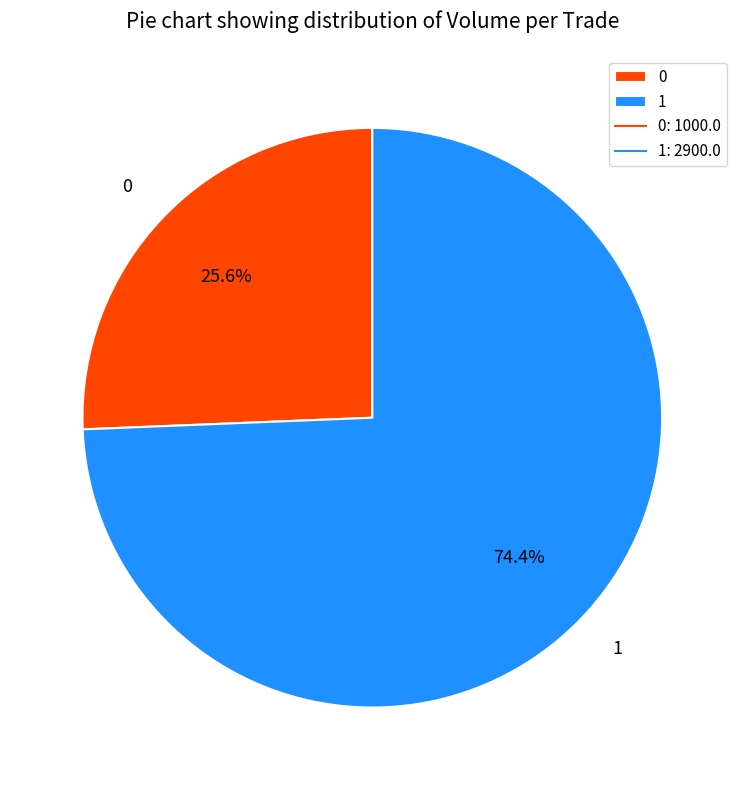

How many segments does this pie chart have?

2